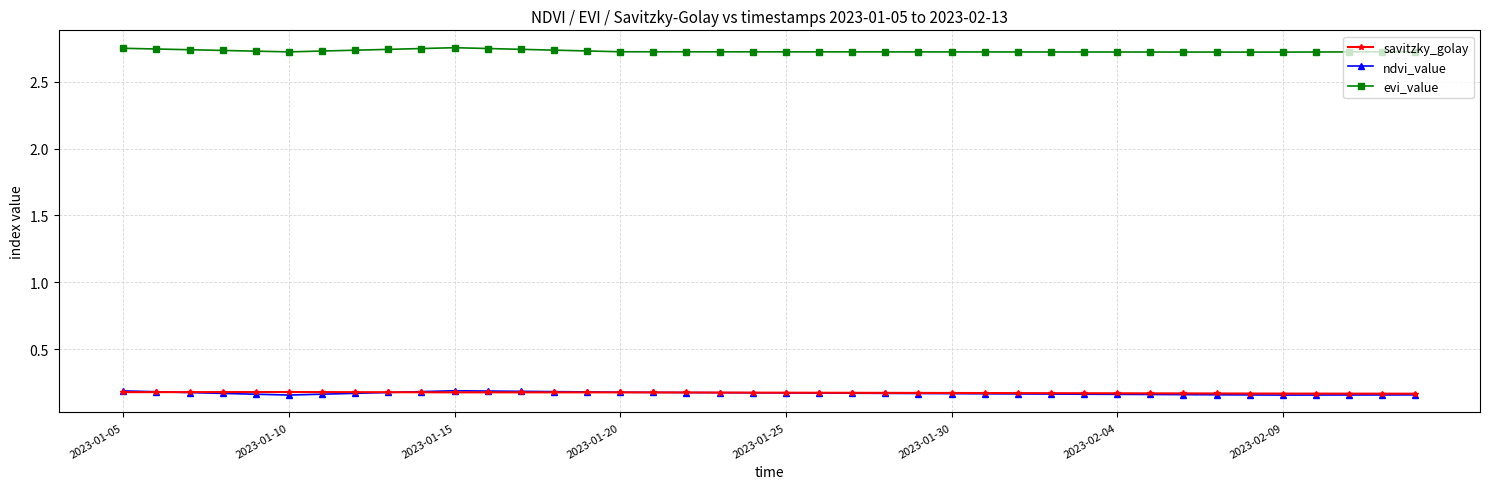

What is the sum of all ndvi_value values?

6.7